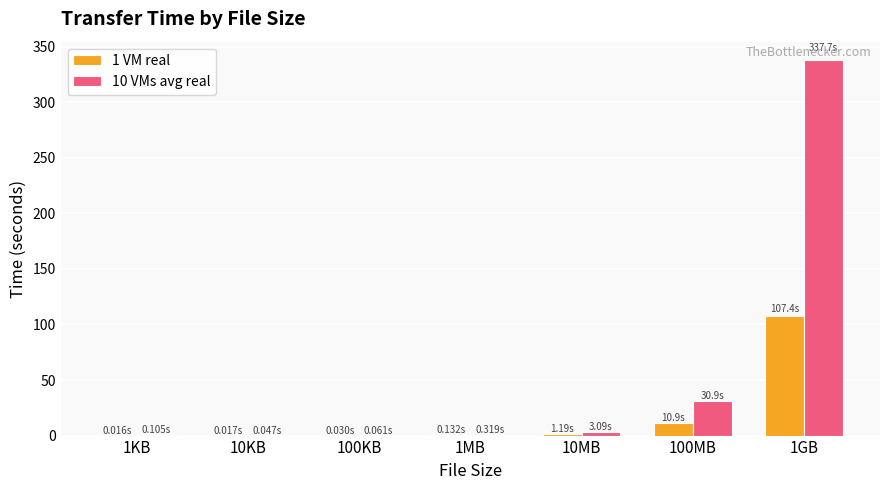

Is the value of 10 VMs avg real at 1GB greater than the value of 1 VM real at 1KB?

Yes